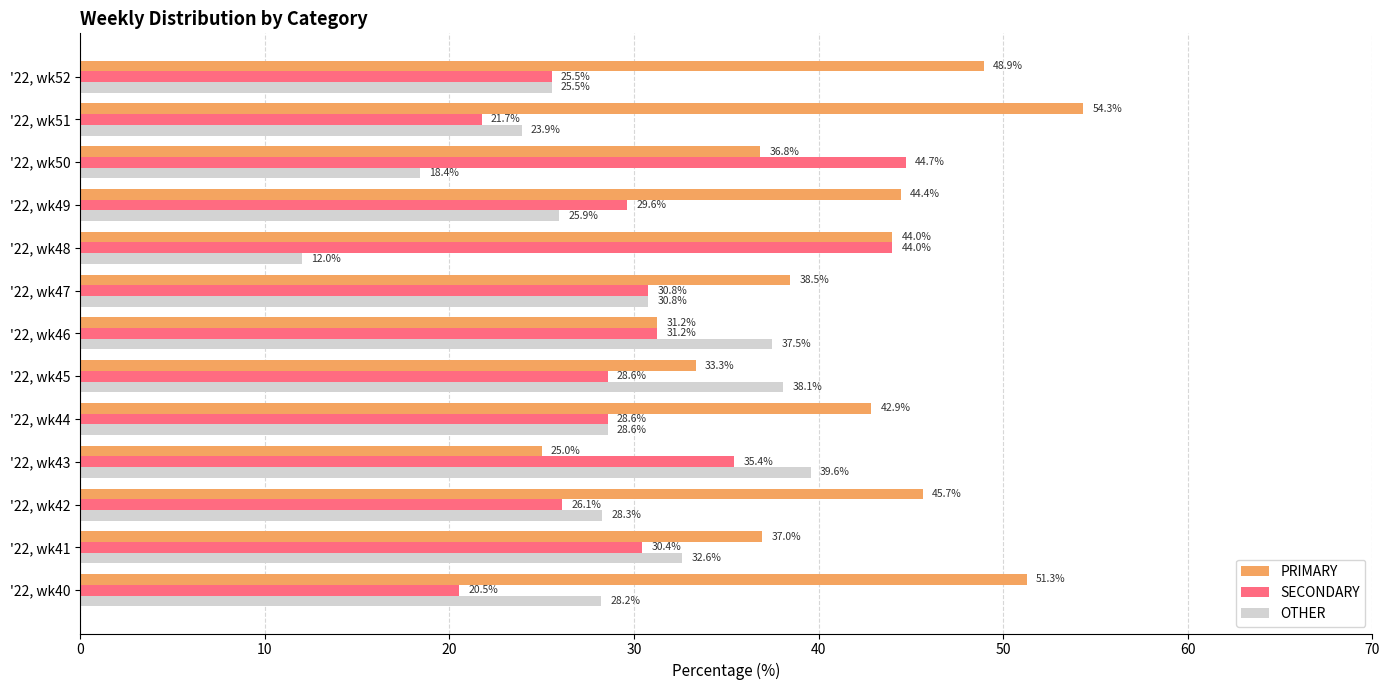

At how many categories does at least one series exceed 24?

13